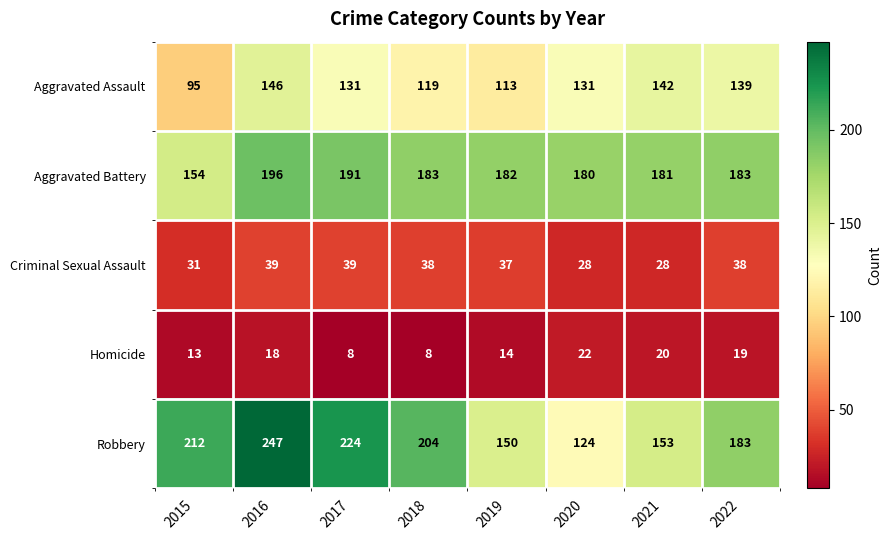

True or false: Aggravated Battery has a value of 181 at 2021.

True